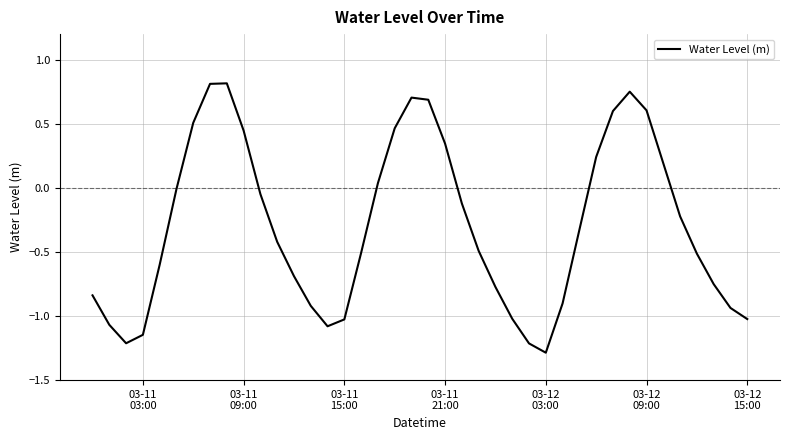

What is the difference between the maximum and minimum values?

2.1